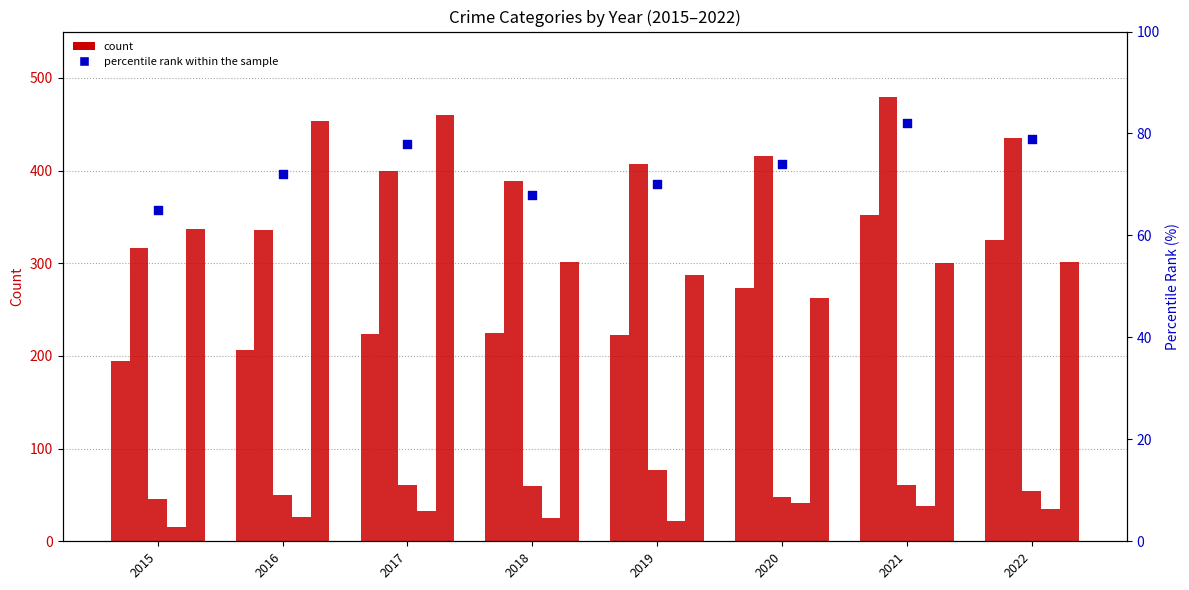

Which series has the largest Y range (max minus min)?

Robbery